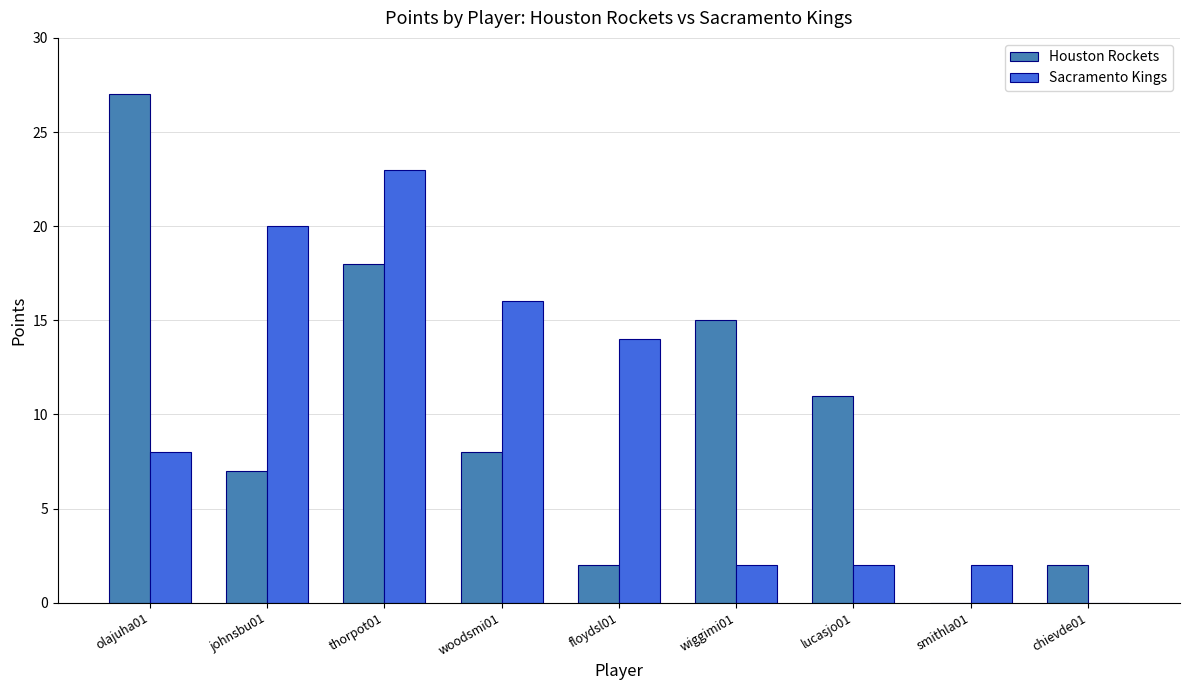

True or false: Sacramento Kings has a value of 0 at chievde01.

True